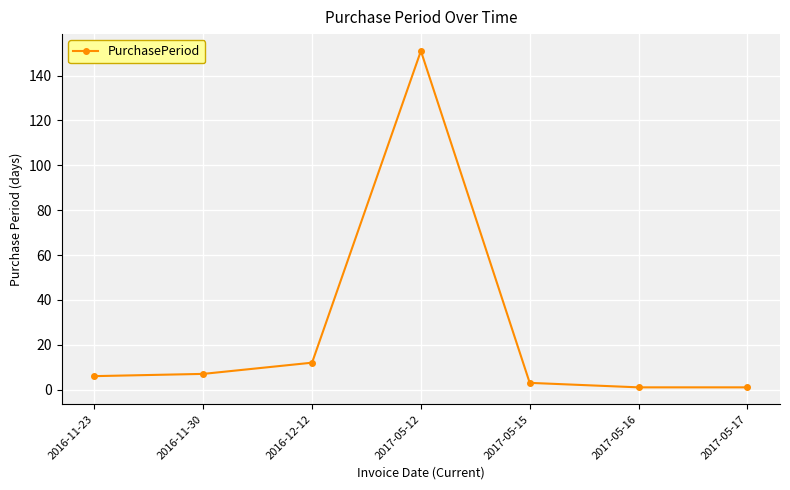

Does the chart display data point markers on the line(s)?

Yes